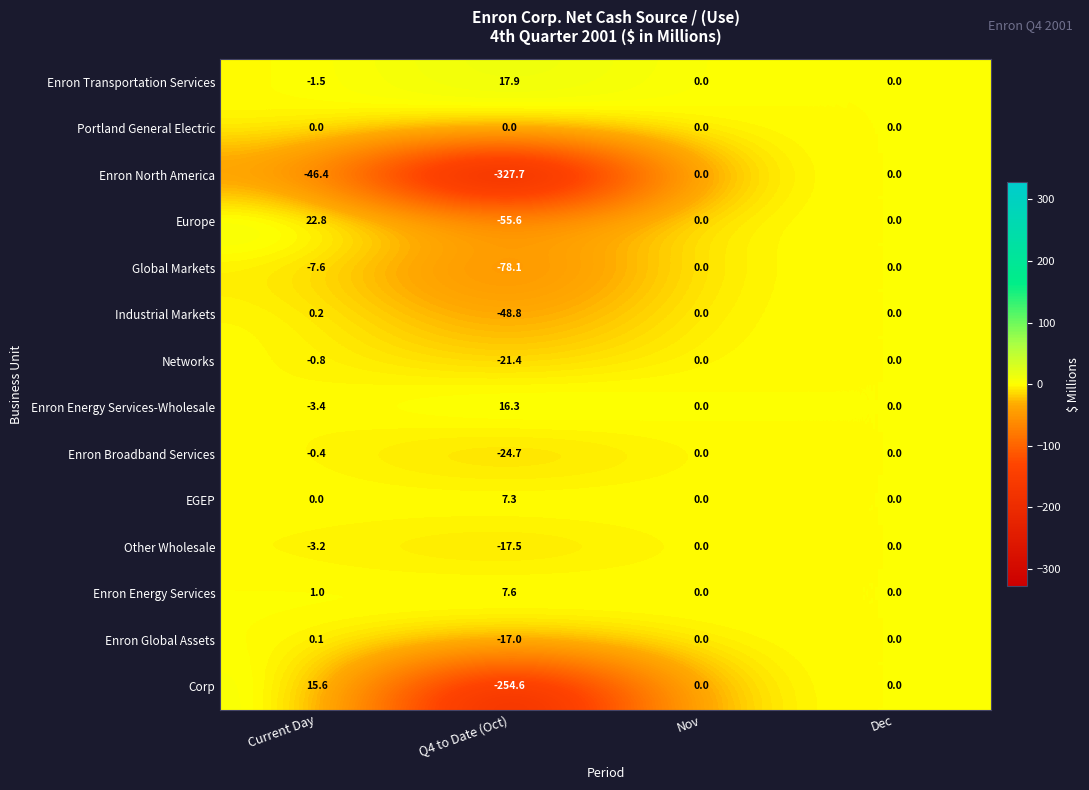

How many distinct data groups are displayed?

14